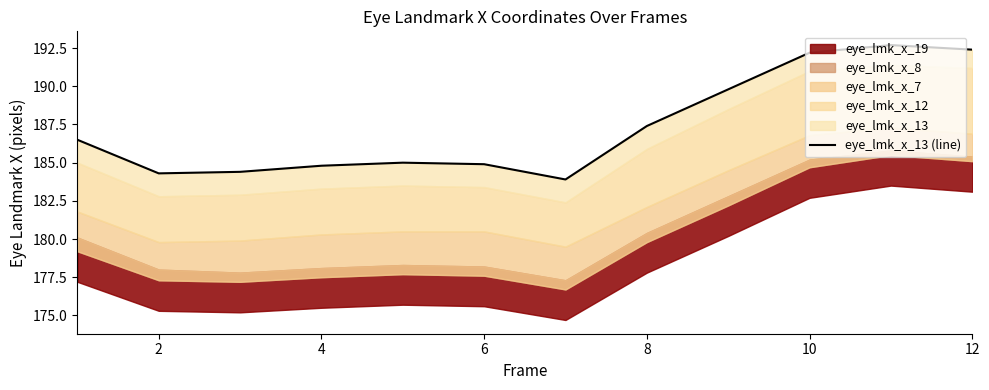

What is the difference between the maximum and minimum values?

8.8